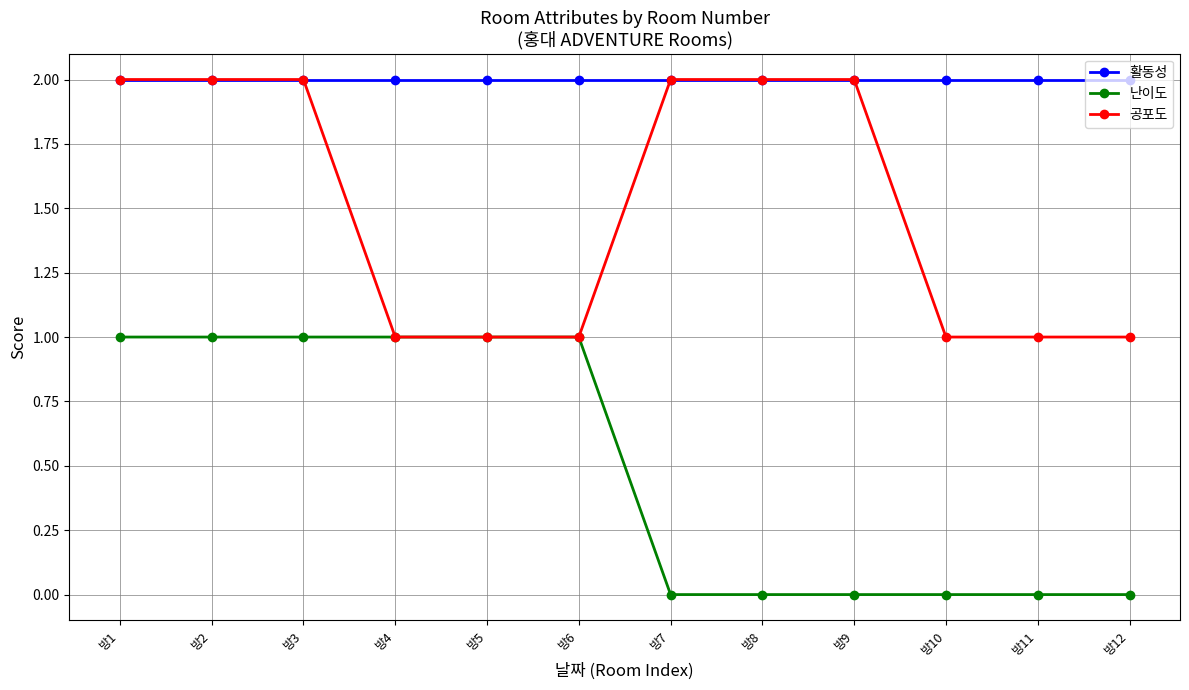

True or false: 난이도 has a value of 1 at 방10.

False